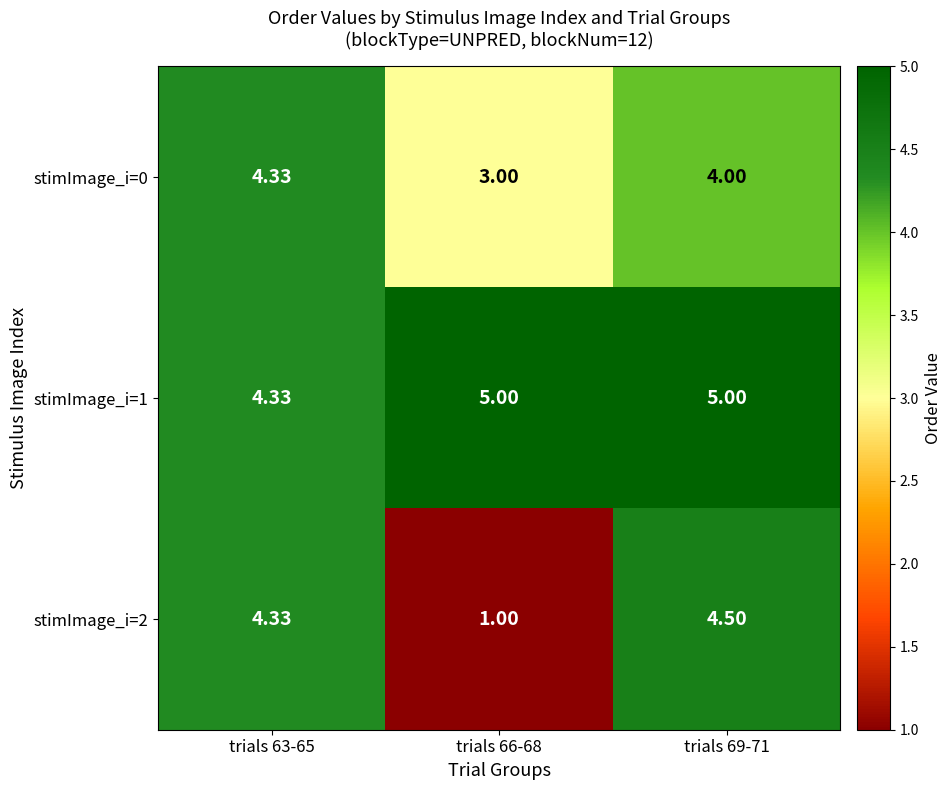

How many values in the stimImage_i=2 series are below 4?

1